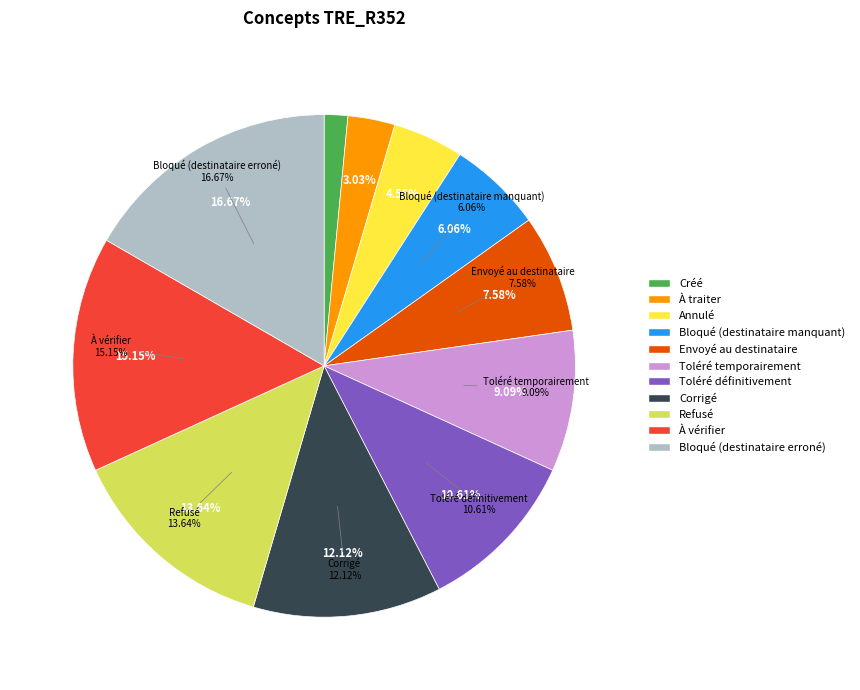

What portion of the pie excludes Bloqué (destinataire erroné)?

83.3%